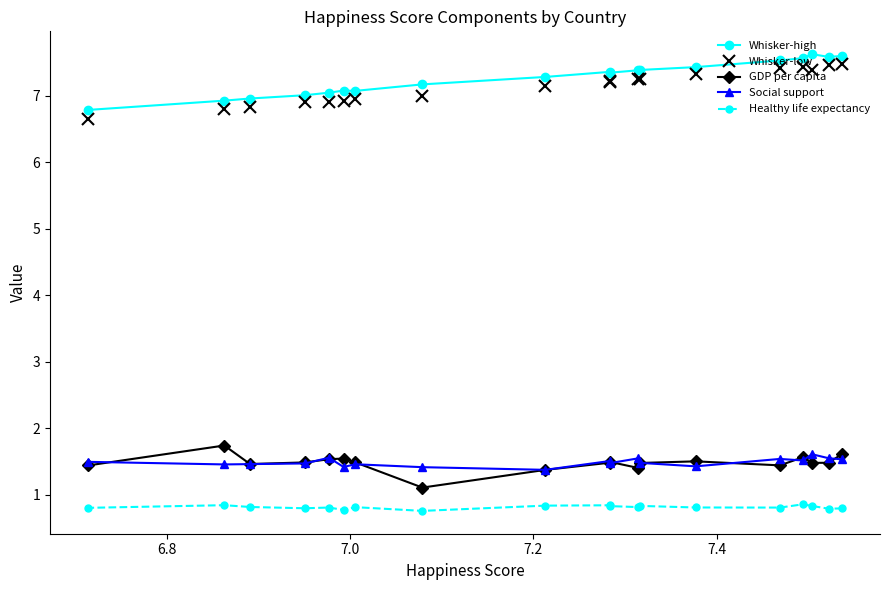

True or false: Healthy life expectancy has more than 0 interior local peaks.

True